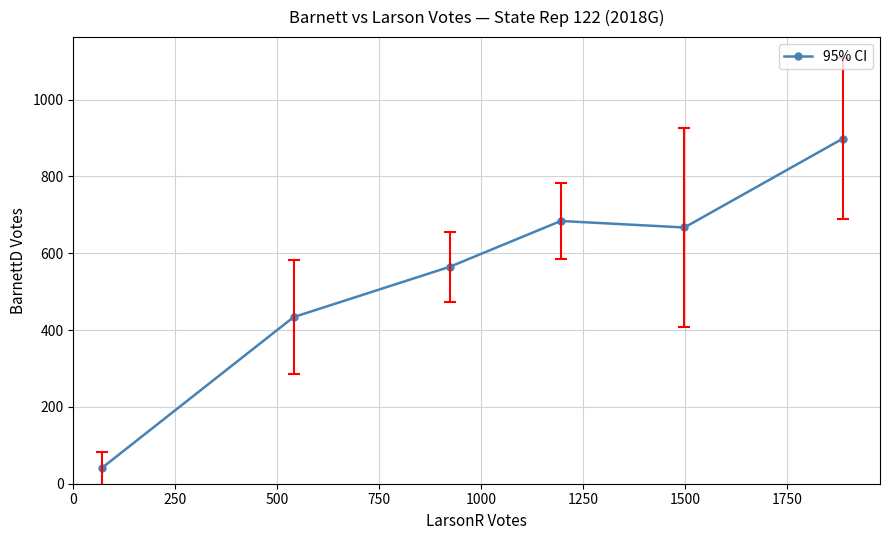

What is the difference between the maximum and second lowest values?

464.8